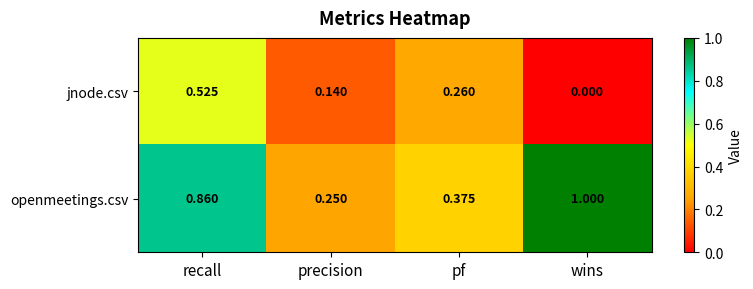

Which series has the widest spread of values?

openmeetings.csv